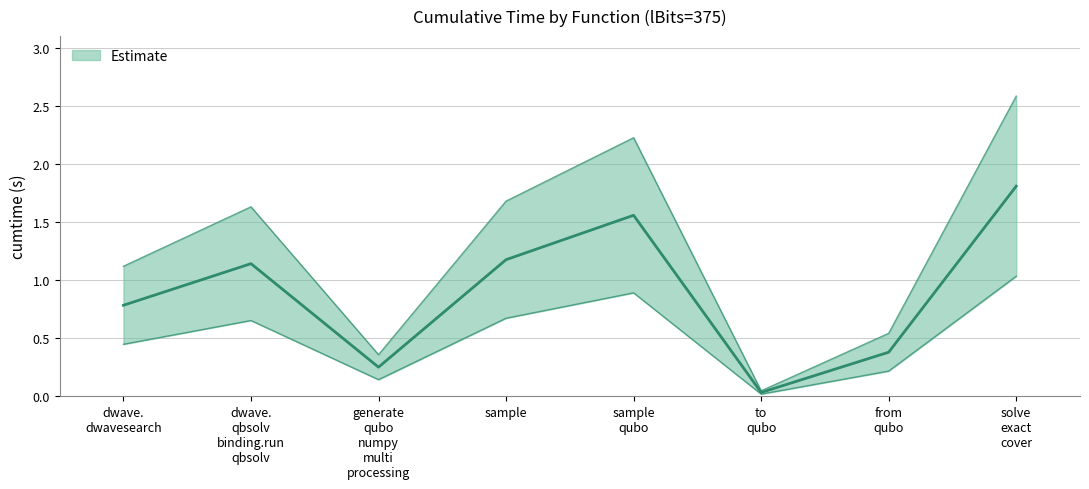

What is the maximum value shown in the chart?

1.8